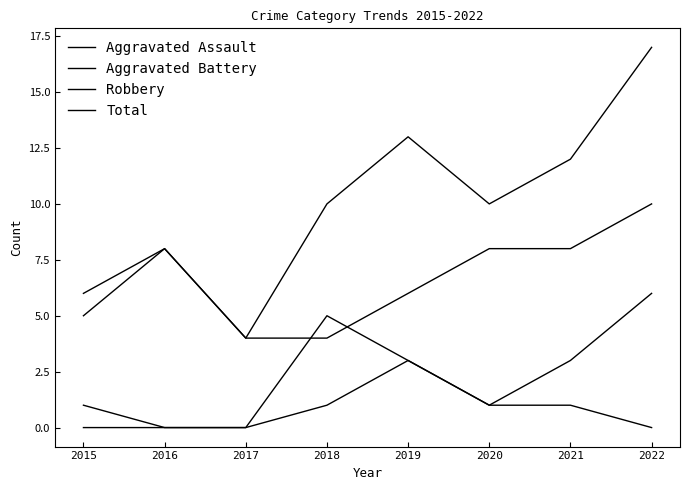

Does the chart display data point markers on the line(s)?

No